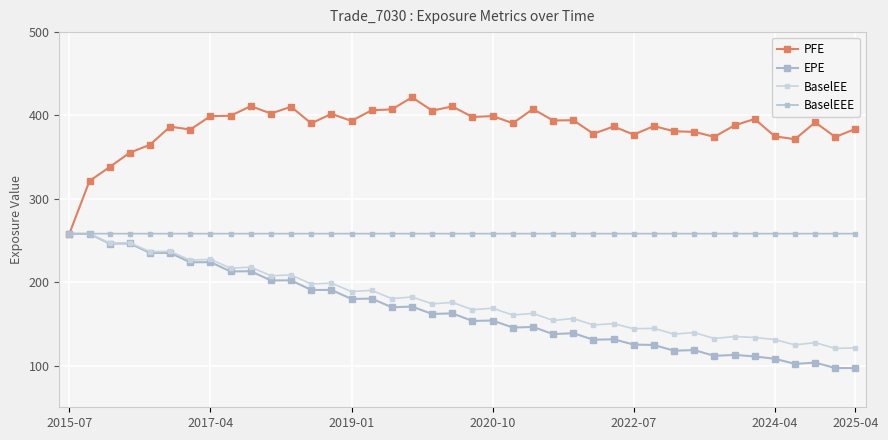

At which label is BaselEEE closest to 258?

2015-07